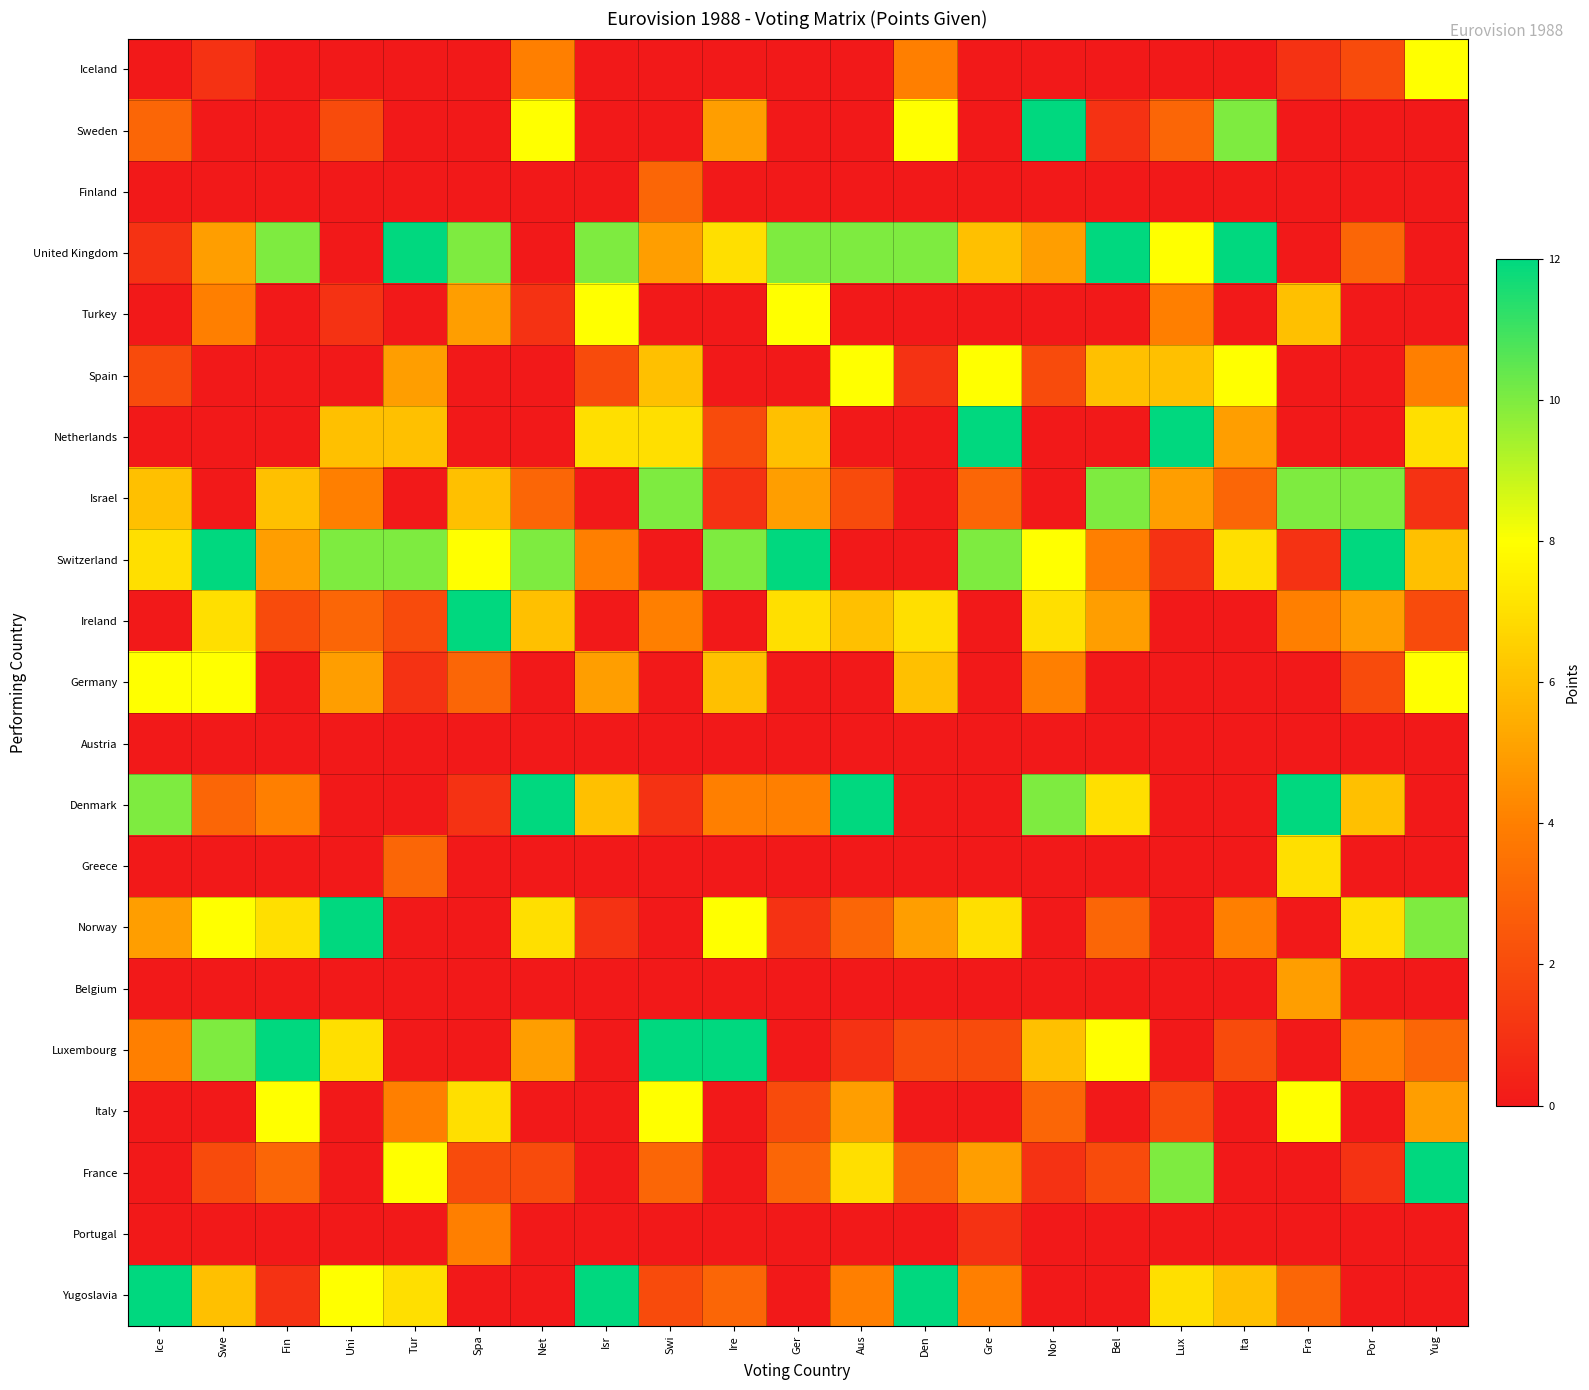

Between Bel and Lux, which is larger?

Bel